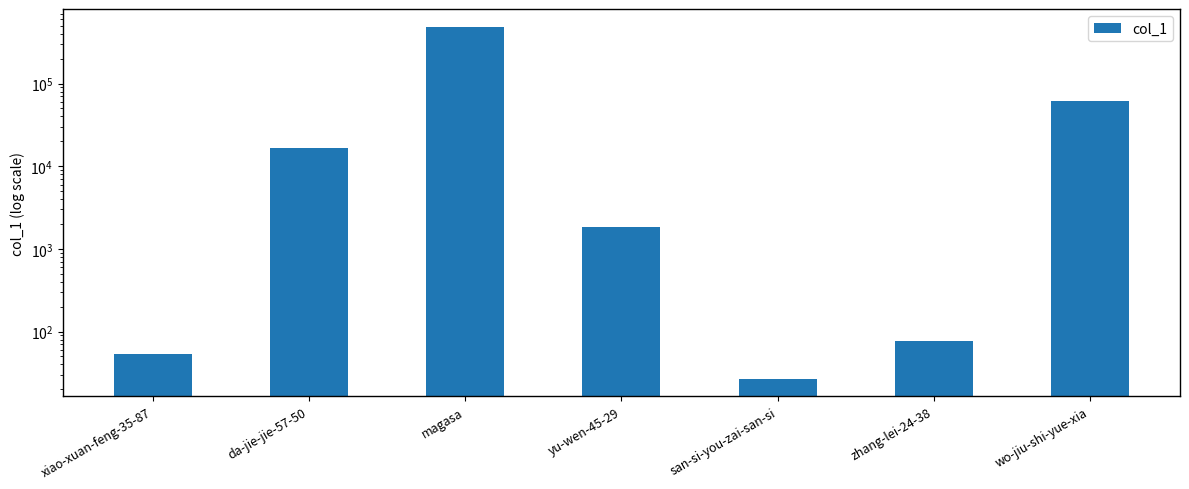

Where does the data first go above 1827?

da-jie-jie-57-50